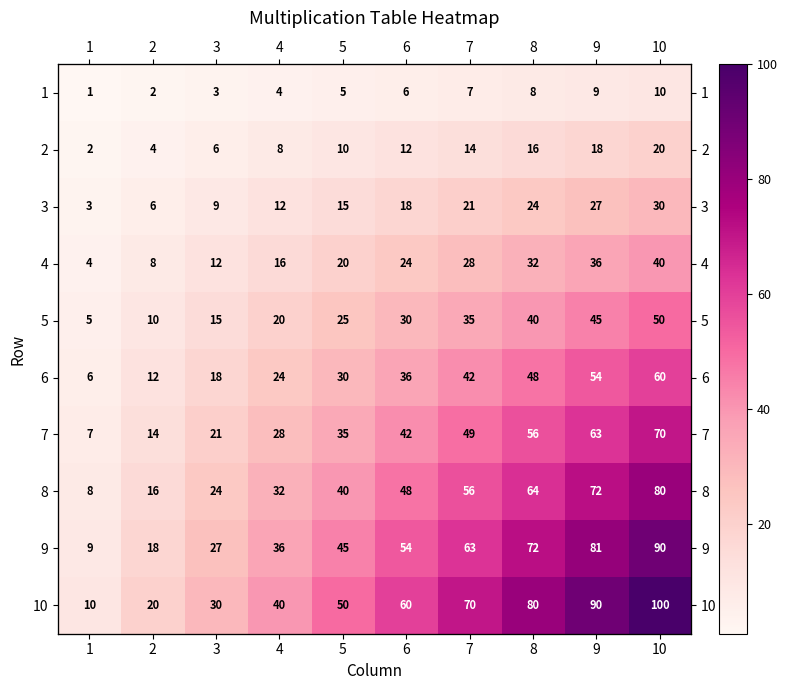

How many 10 values are between 30 and 80?

6